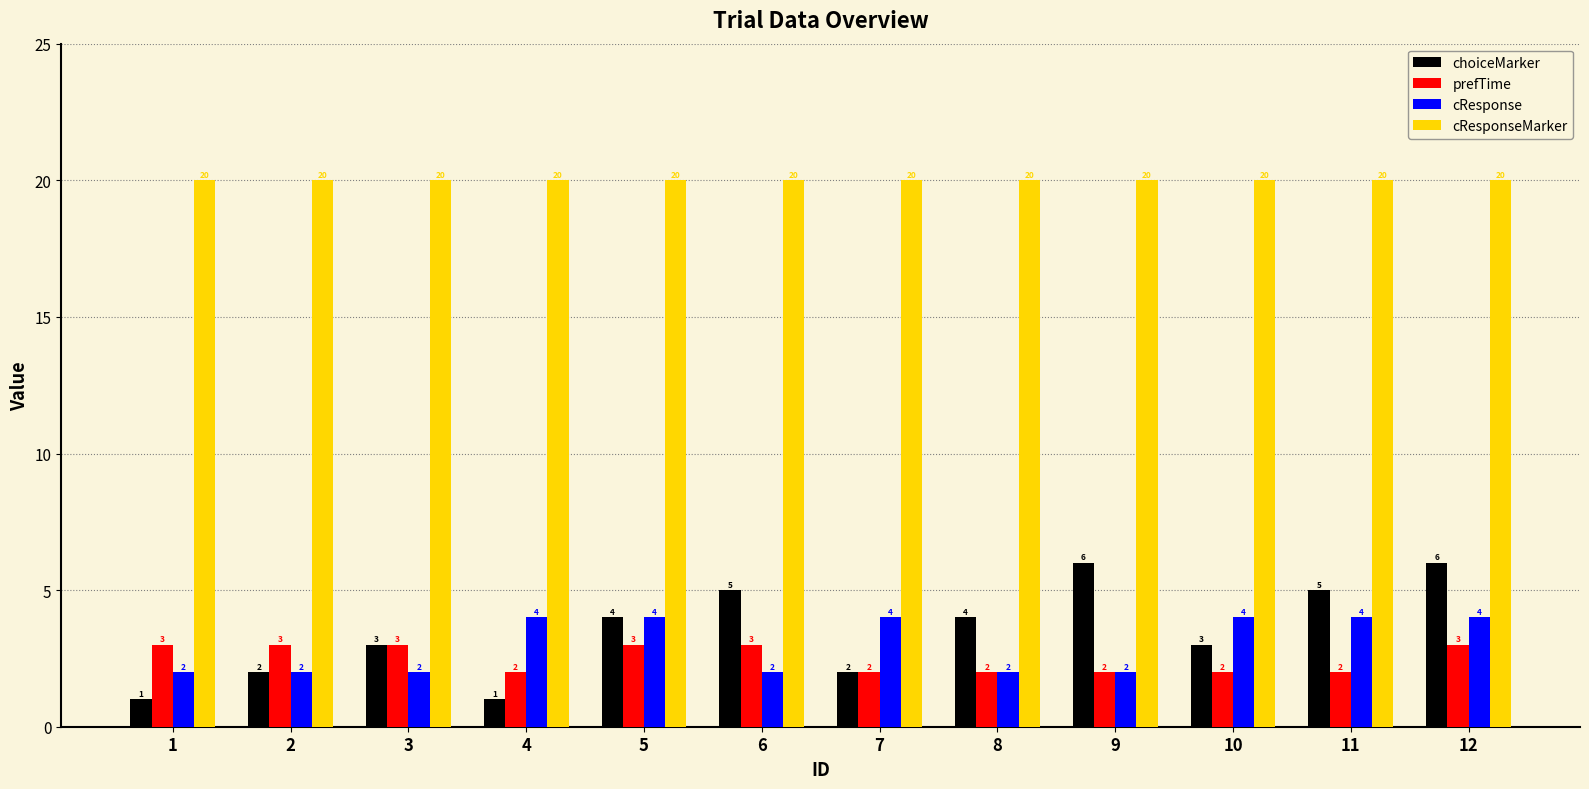

Which series has the largest total across all categories?

cResponseMarker